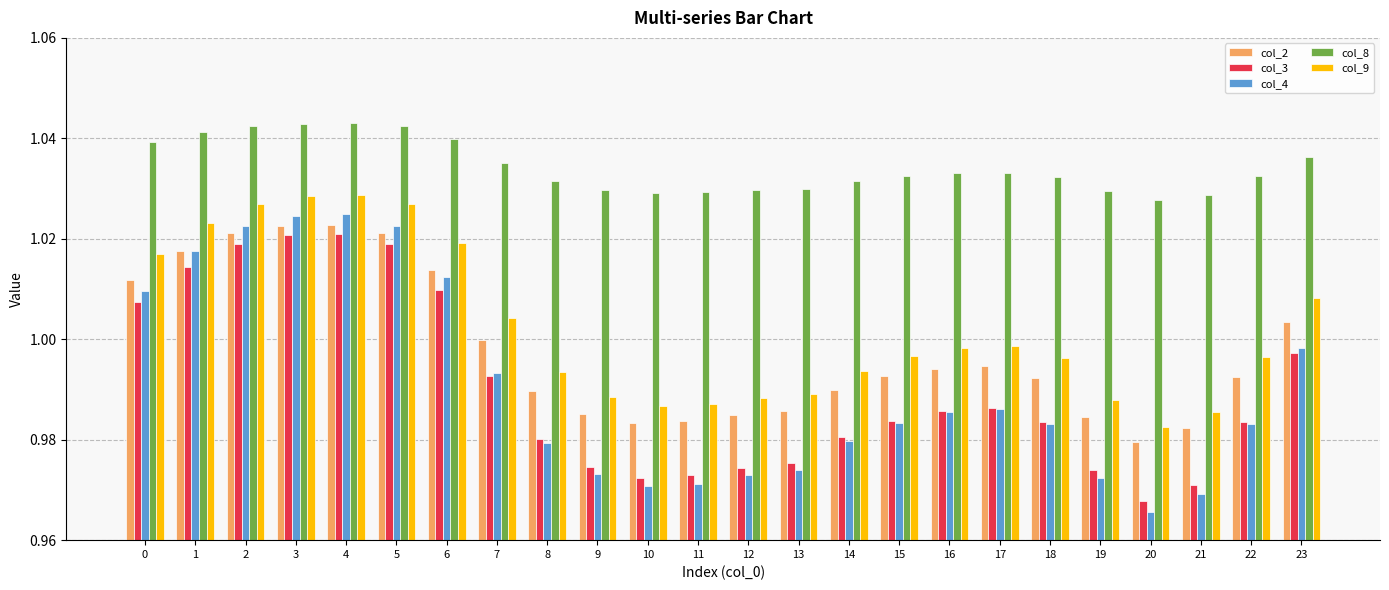

At which label is col_3 closest to 0?

20